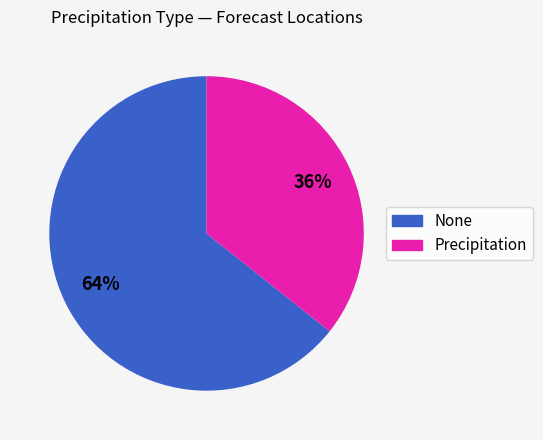

Which slice is the smallest?

Precipitation